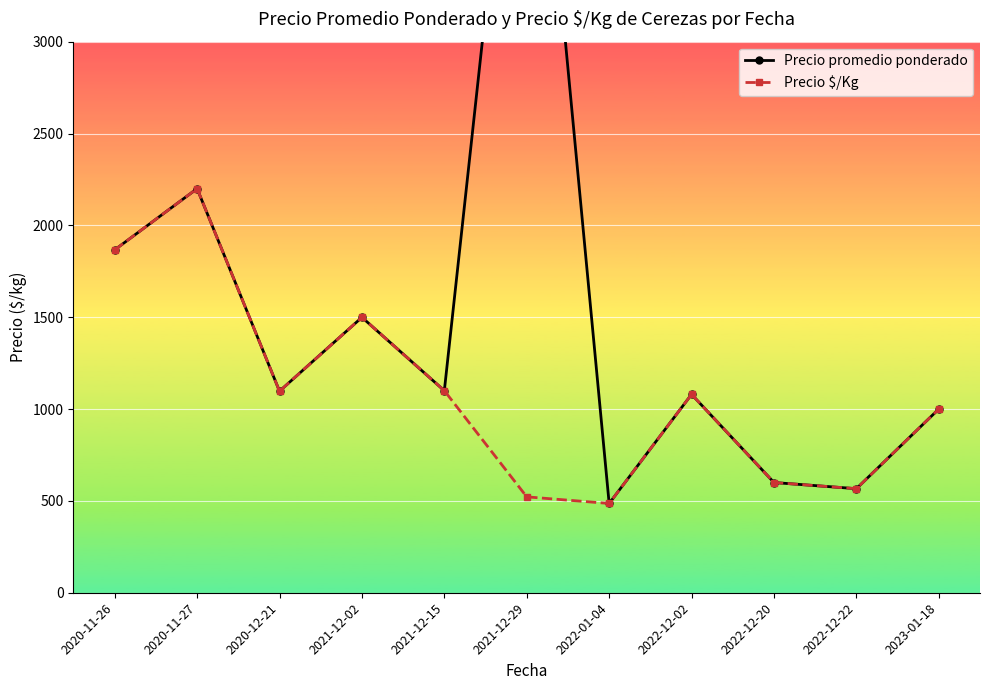

Which series changed the most between 2021-12-02 and 2022-12-02?

Precio promedio ponderado